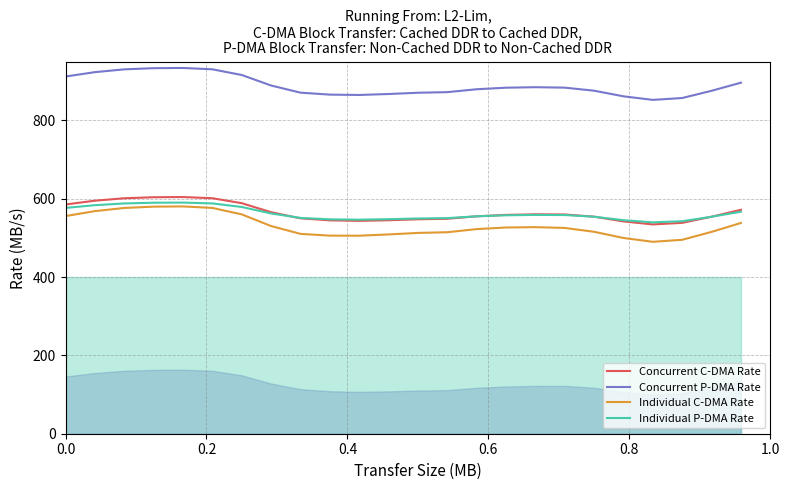

True or false: Concurrent P-DMA Rate and Individual C-DMA Rate cross at least once.

False